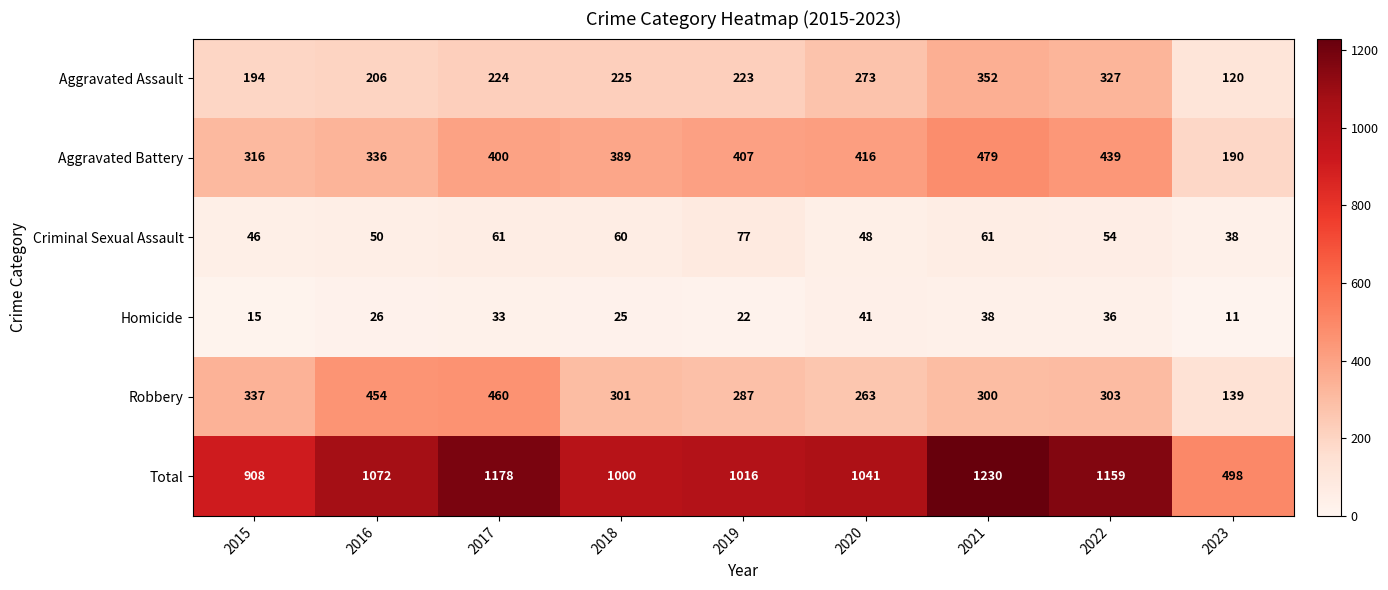

Which label corresponds to the smallest value in the chart?

2023